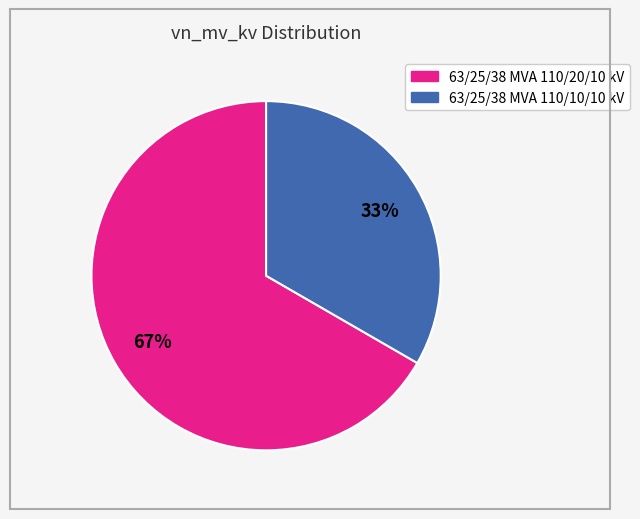

To the nearest percent, what is the average slice percentage?

50%